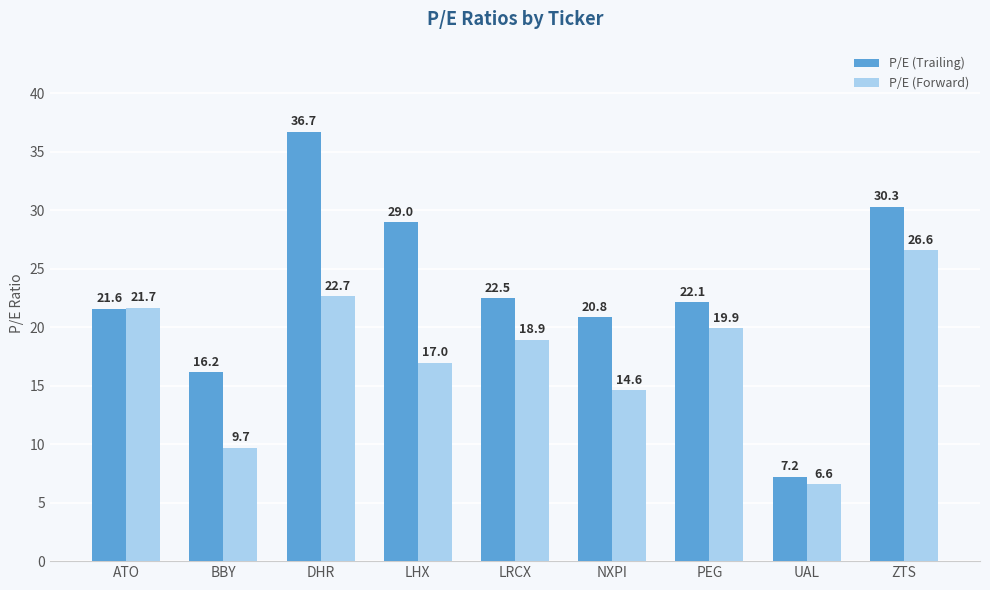

At ATO, list the series in order from largest to smallest.

P/E (Forward), P/E (Trailing)